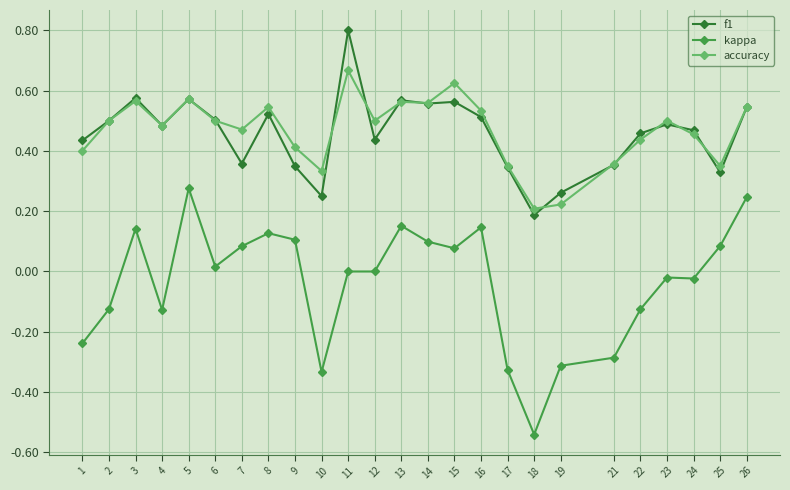

Where is accuracy nearest to the value 0?

18